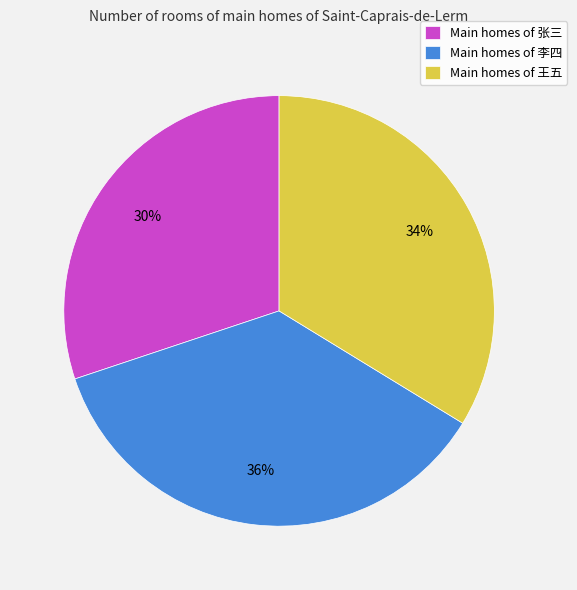

Combined, do Main homes of 张三 and Main homes of 王五 account for over 50%?

Yes